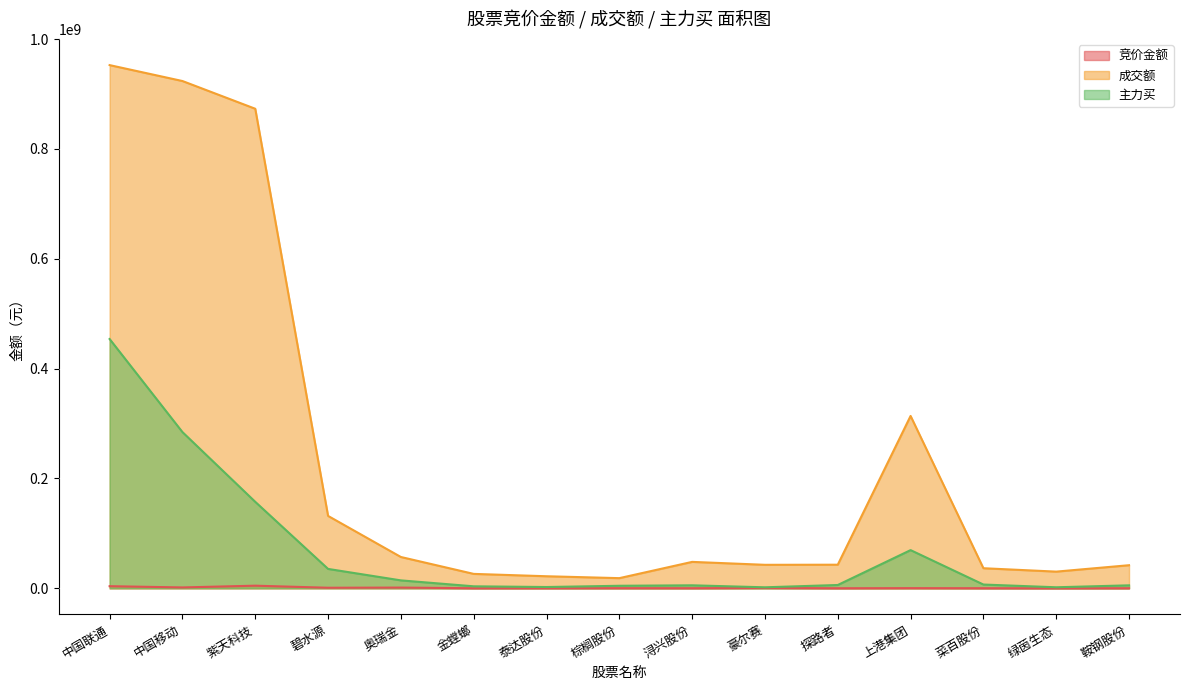

Reading left to right, transcribe all the data shown in this chart.

竞价金额: 中国联通=3859544	中国移动=1581580	紫天科技=4770430	碧水源=1018584	奥瑞金=1319064	金螳螂=102365	泰达股份=143960	棕榈股份=232440	浔兴股份=156860	豪尔赛=564978	探路者=91408	上港集团=290016	菜百股份=144708	绿茵生态=621	鞍钢股份=154336
成交额: 中国联通=952715894	中国移动=923745782	紫天科技=873243829	碧水源=131809300	奥瑞金=57008345	金螳螂=26250713	泰达股份=21953400	棕榈股份=18494163	浔兴股份=48108123	豪尔赛=42769798	探路者=42974121	上港集团=313867658	菜百股份=36559246	绿茵生态=30375866	鞍钢股份=42049370
主力买: 中国联通=453931314	中国移动=284487211	紫天科技=157453556	碧水源=35303869	奥瑞金=14427003	金螳螂=3626848	泰达股份=2347996	棕榈股份=4600979	浔兴股份=5452404	豪尔赛=1824962	探路者=6017657	上港集团=69532873	菜百股份=6864000	绿茵生态=1878592	鞍钢股份=5405339